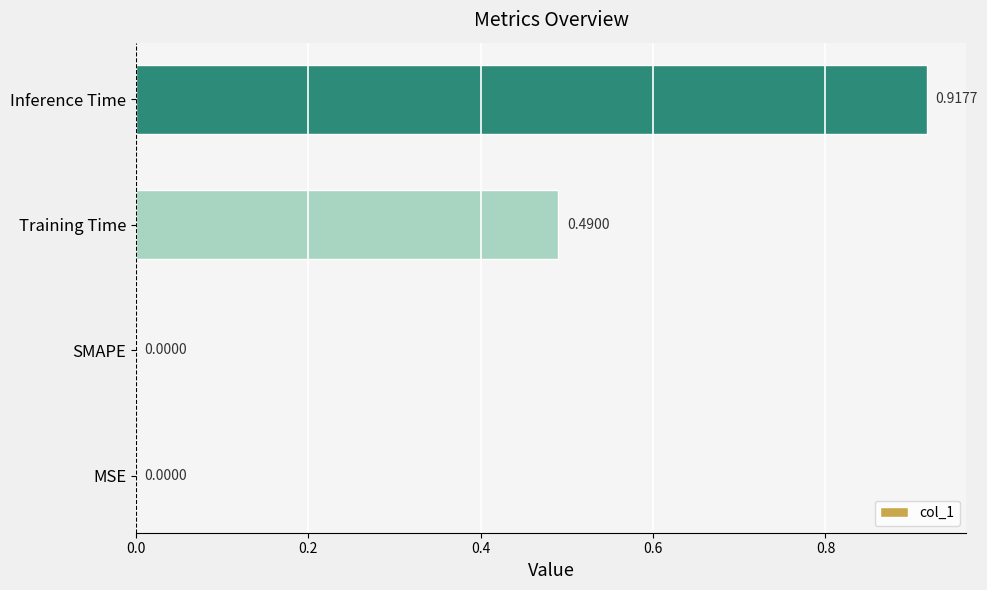

What is the change in value from SMAPE to Inference Time?

+0.9